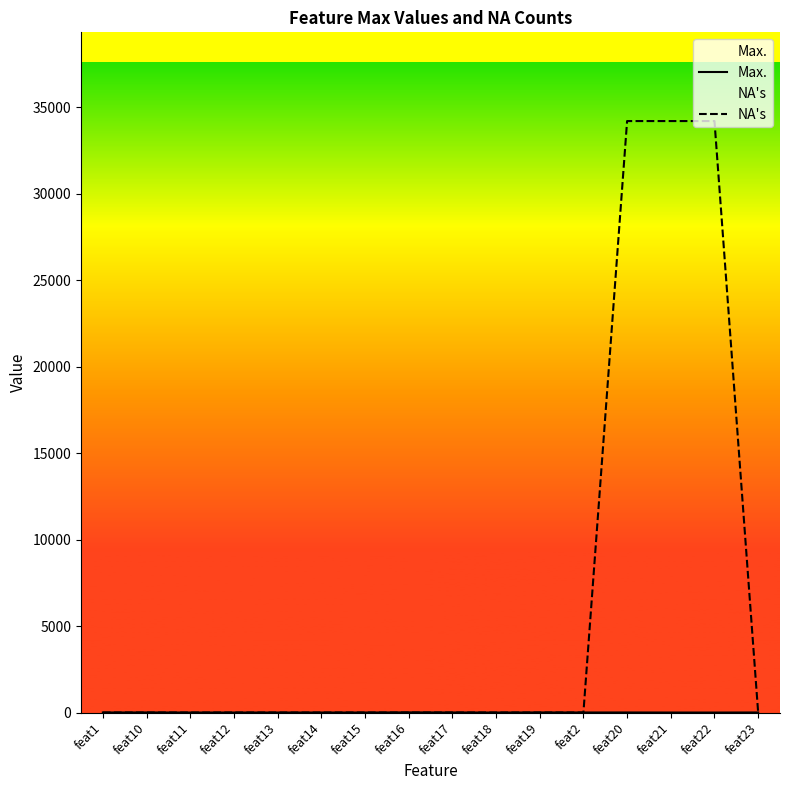

Reading left to right, what are all the values shown in this chart?

Max.: feat1=2.6	feat10=5.3	feat11=1.0	feat12=1.0	feat13=1.0	feat14=1.0	feat15=1.0	feat16=9.0	feat17=4.0	feat18=0.5	feat19=6.1	feat2=3.4	feat20=4.5	feat21=1.0	feat22=0.0	feat23=4.5
NA's: feat1=0.0	feat10=0.0	feat11=0.0	feat12=0.0	feat13=0.0	feat14=0.0	feat15=0.0	feat16=0.0	feat17=0.0	feat18=0.0	feat19=0.0	feat2=0.0	feat20=34202.0	feat21=34202.0	feat22=34202.0	feat23=0.0